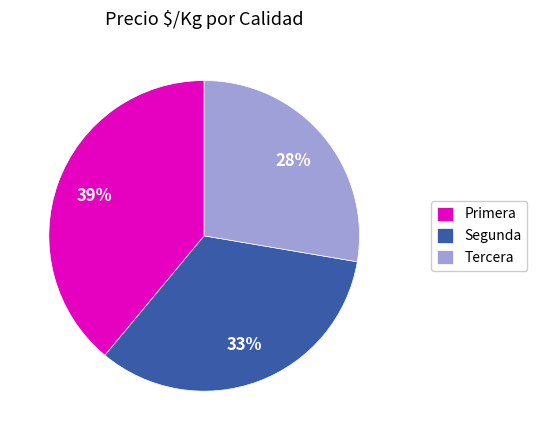

Which has a higher value, Primera or Segunda?

Primera